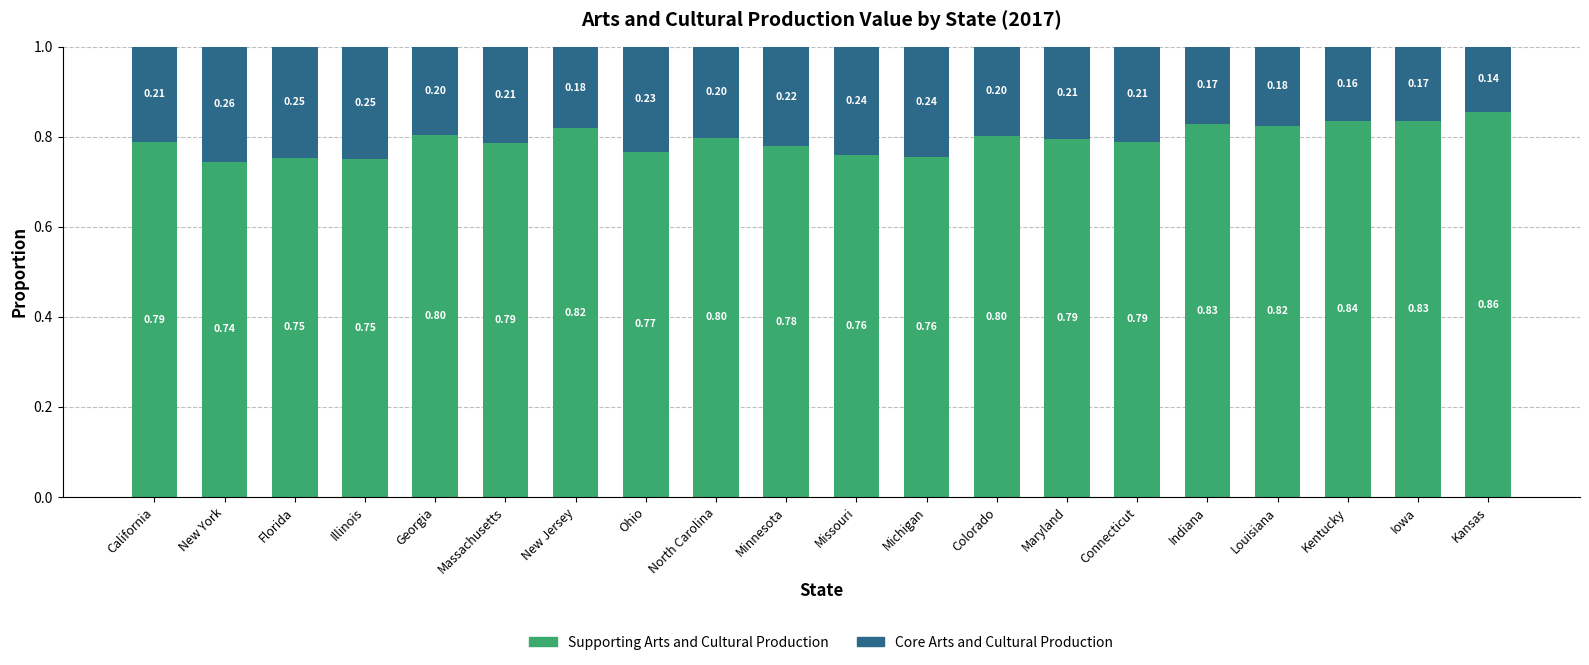

How many bars are there in total?

20